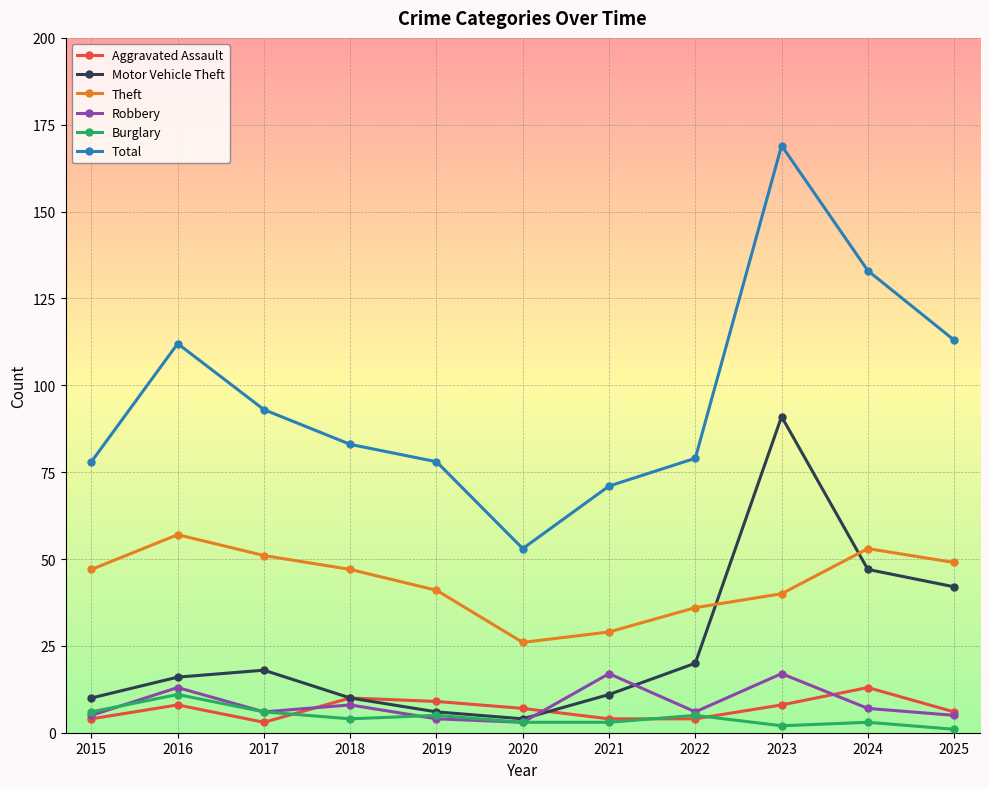

True or false: Burglary and Theft cross at least once.

False